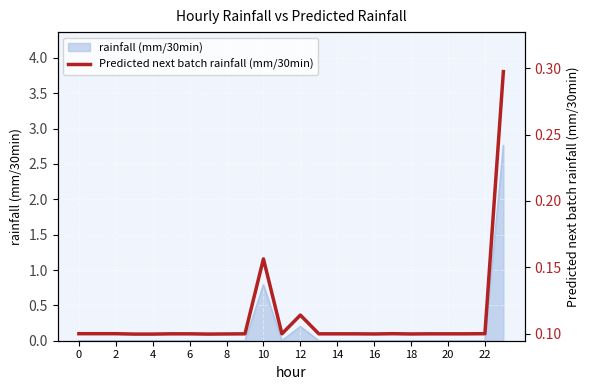

What is the label of the 16th point from the left?

15